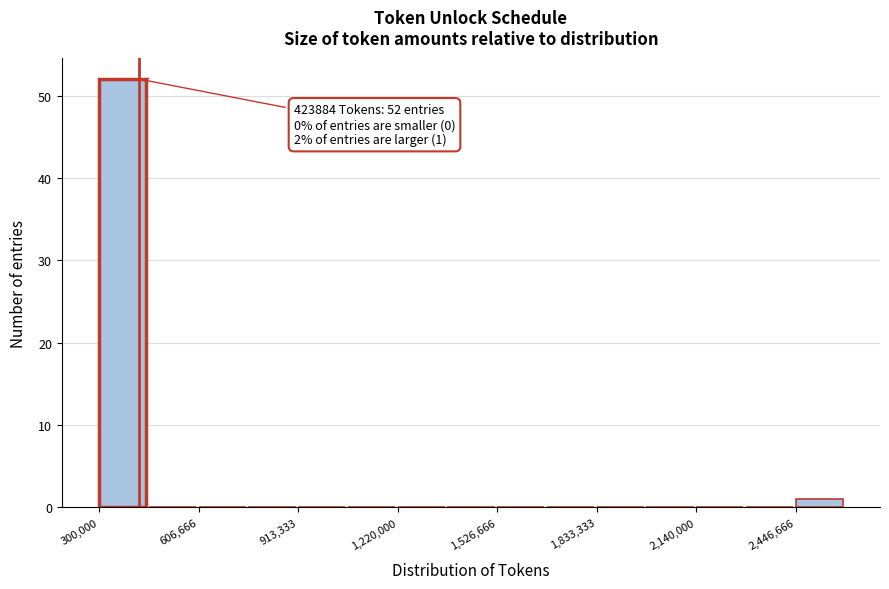

Around what value on the x-axis is the tallest bar? Give the approximate position of its centre, as read against the axis.

350000